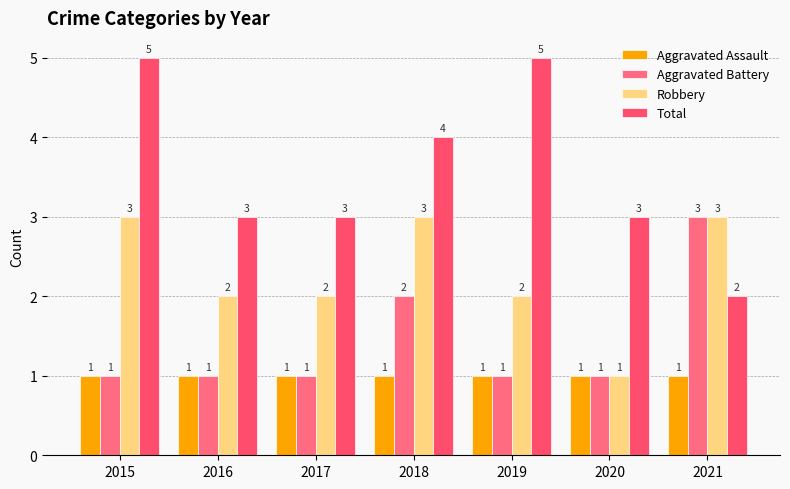

What is the spread (max minus min) of values at 2020?

2